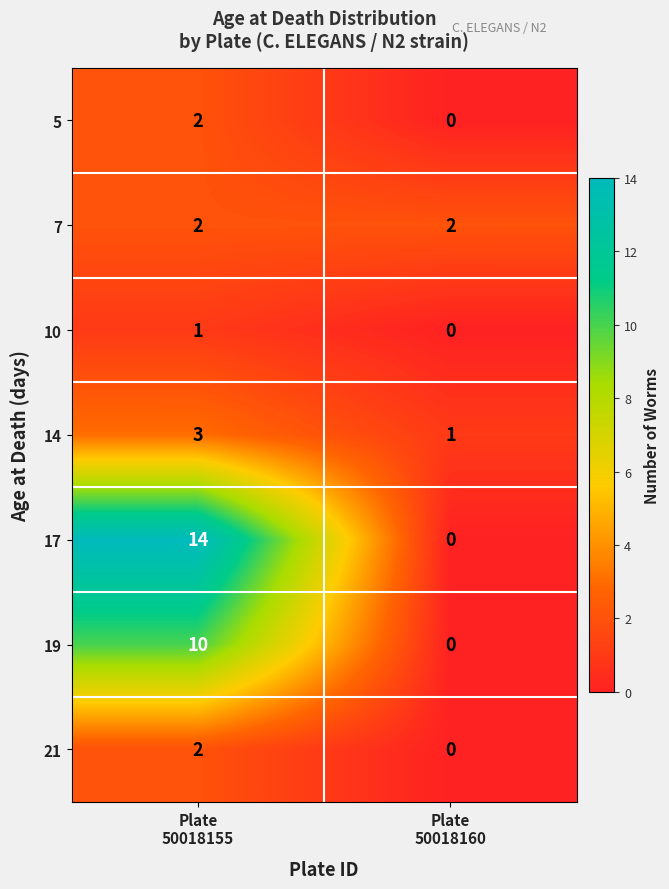

At how many categories does at least one series exceed 11?

1